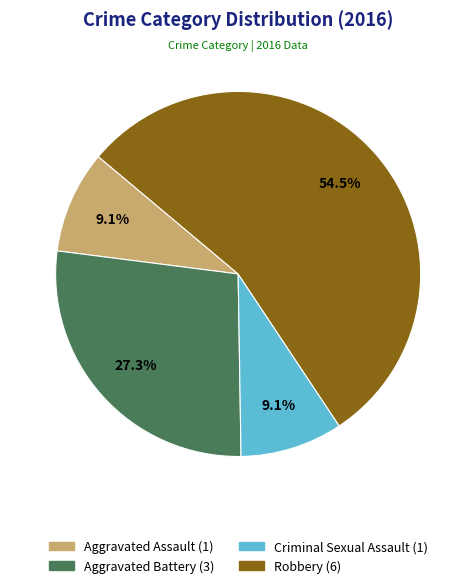

What portion of the pie excludes Aggravated Battery?

72.7%